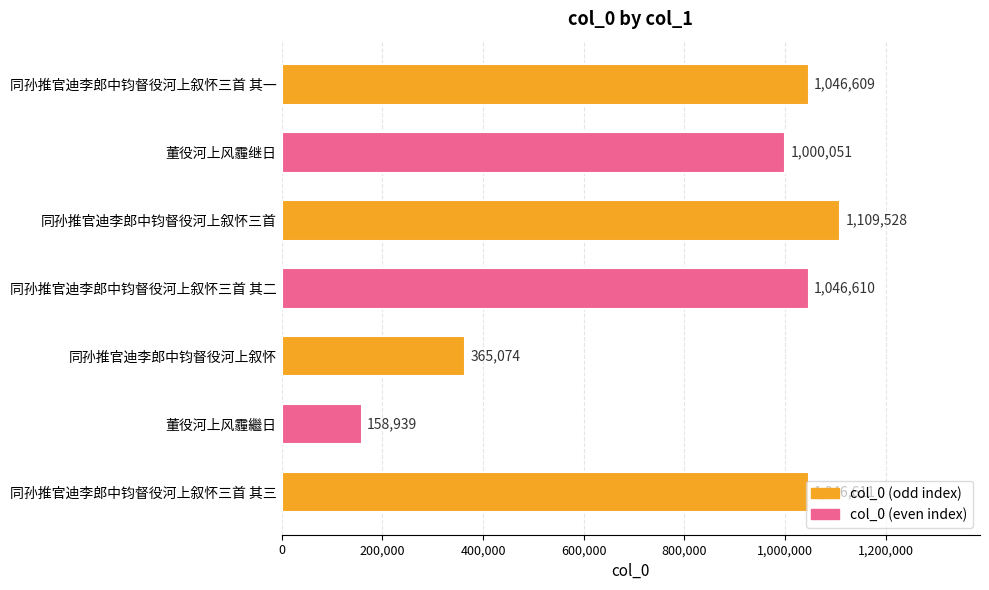

What is the label of the 5th bar from the top?

同孙推官迪李郎中钧督役河上叙怀